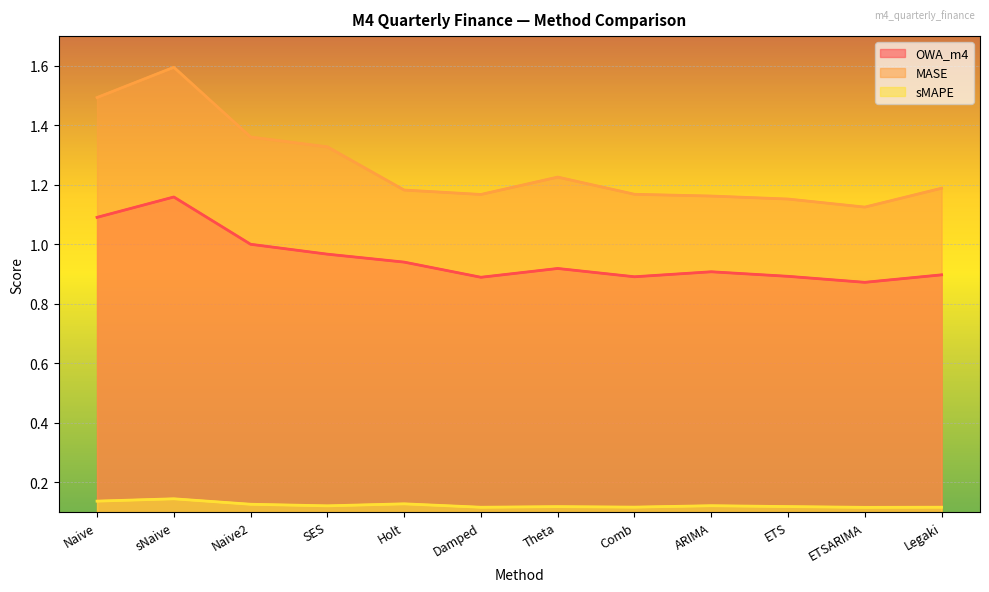

What is the sum of the MASE values at Damped and Legaki?

2.4